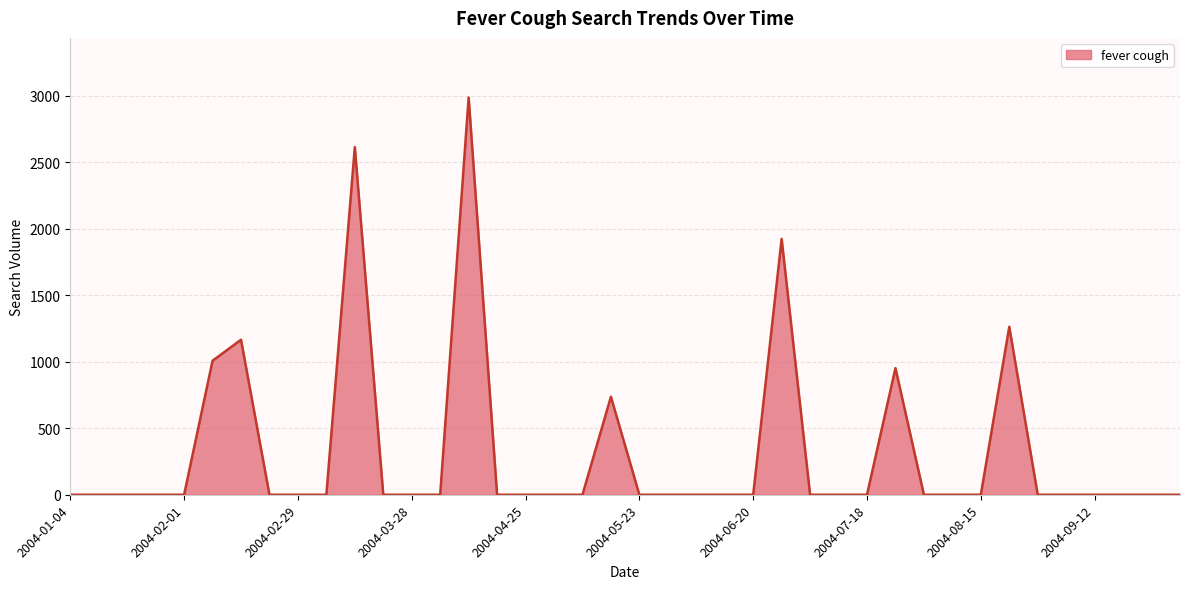

How many lines are shown in the chart?

1